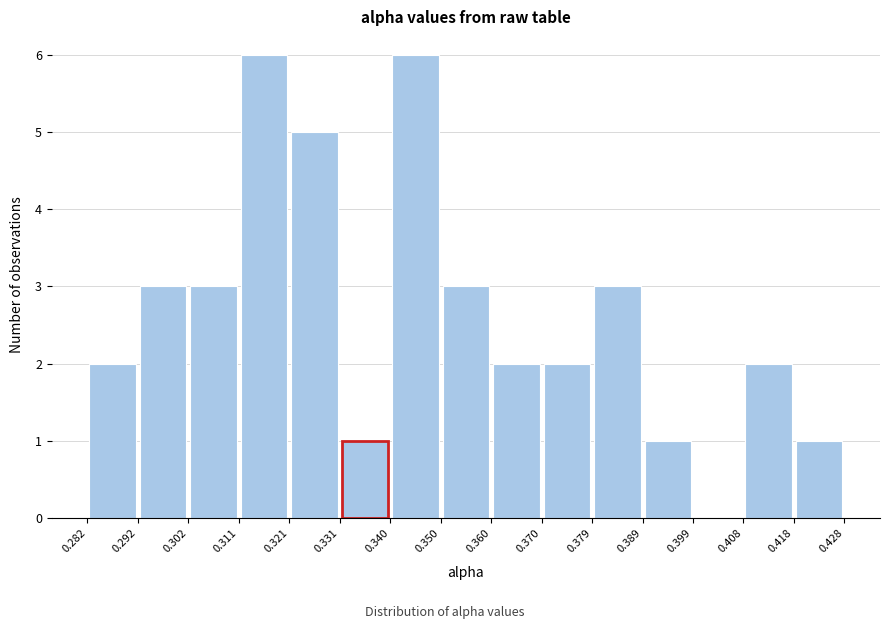

Reading left to right, transcribe this chart: for each bar, give the range it covers on the x-axis and its height. The values are not printed on the chart, so give them approximately, as read against the axis.

0.282 to 0.292: 2
0.292 to 0.302: 3
0.302 to 0.311: 3
0.311 to 0.321: 6
0.321 to 0.331: 5
0.331 to 0.340: 1
0.340 to 0.350: 6
0.350 to 0.360: 3
0.360 to 0.370: 2
0.370 to 0.379: 2
0.379 to 0.389: 3
0.389 to 0.399: 1
0.399 to 0.408: 0
0.408 to 0.418: 2
0.418 to 0.428: 1